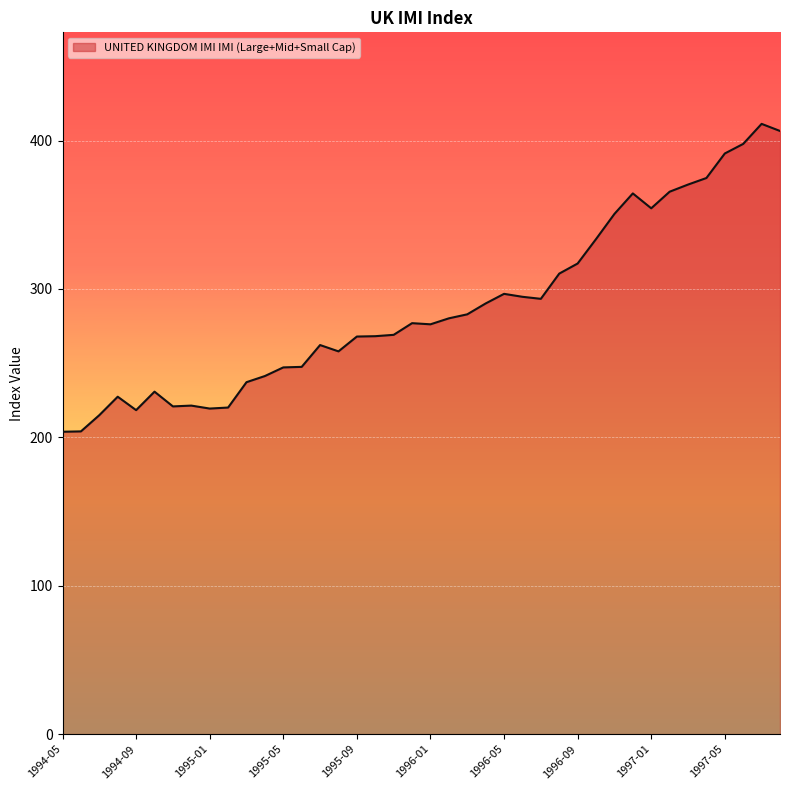

What is the minimum value shown in the chart?

203.8